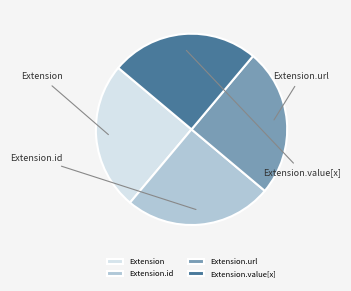

What is the smallest slice in the pie chart?

Extension